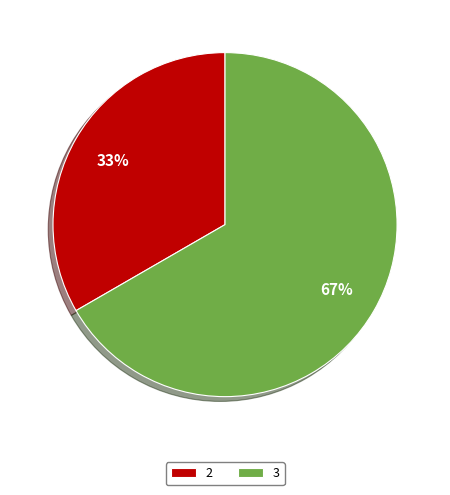

Is it true that 3 is 67% of the pie?

True